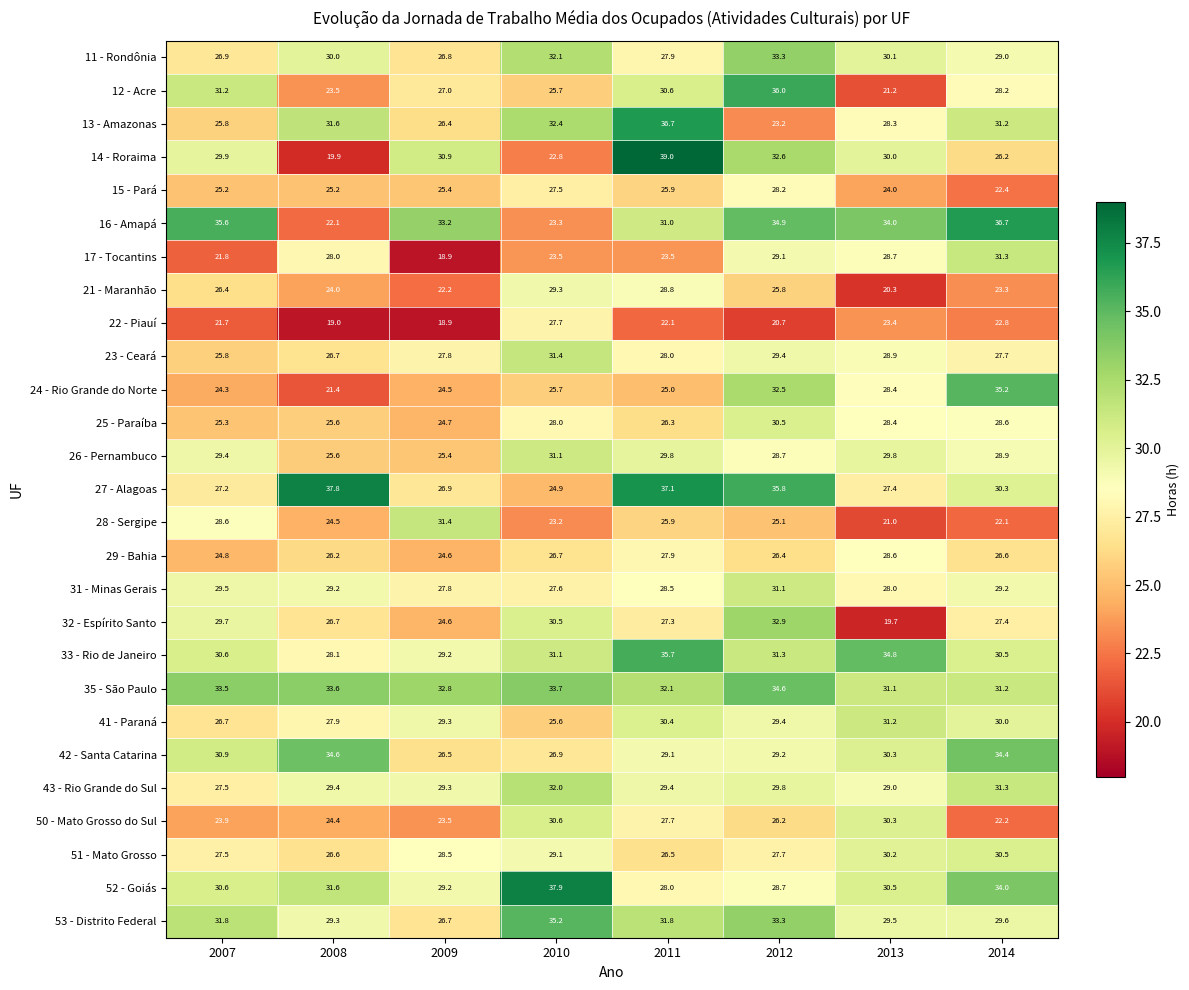

At how many categories does at least one series exceed 21?

8